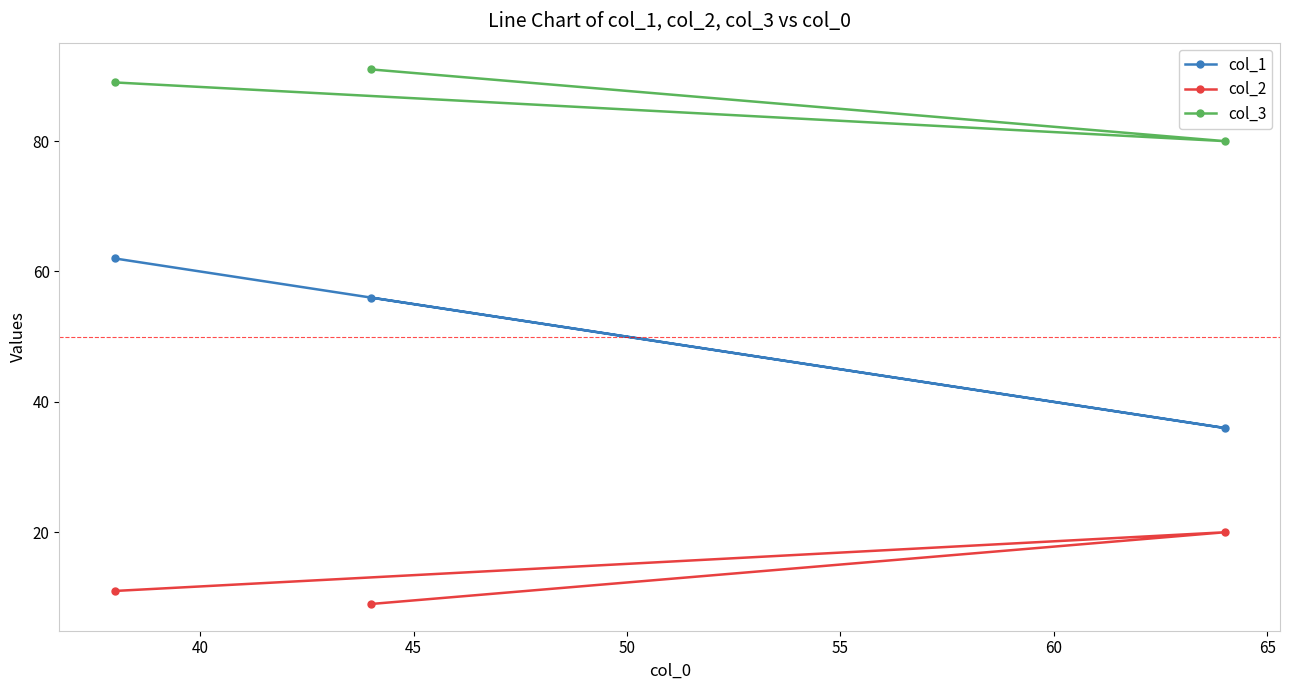

Rank the series by their average value, from highest to lowest.

col_3, col_1, col_2